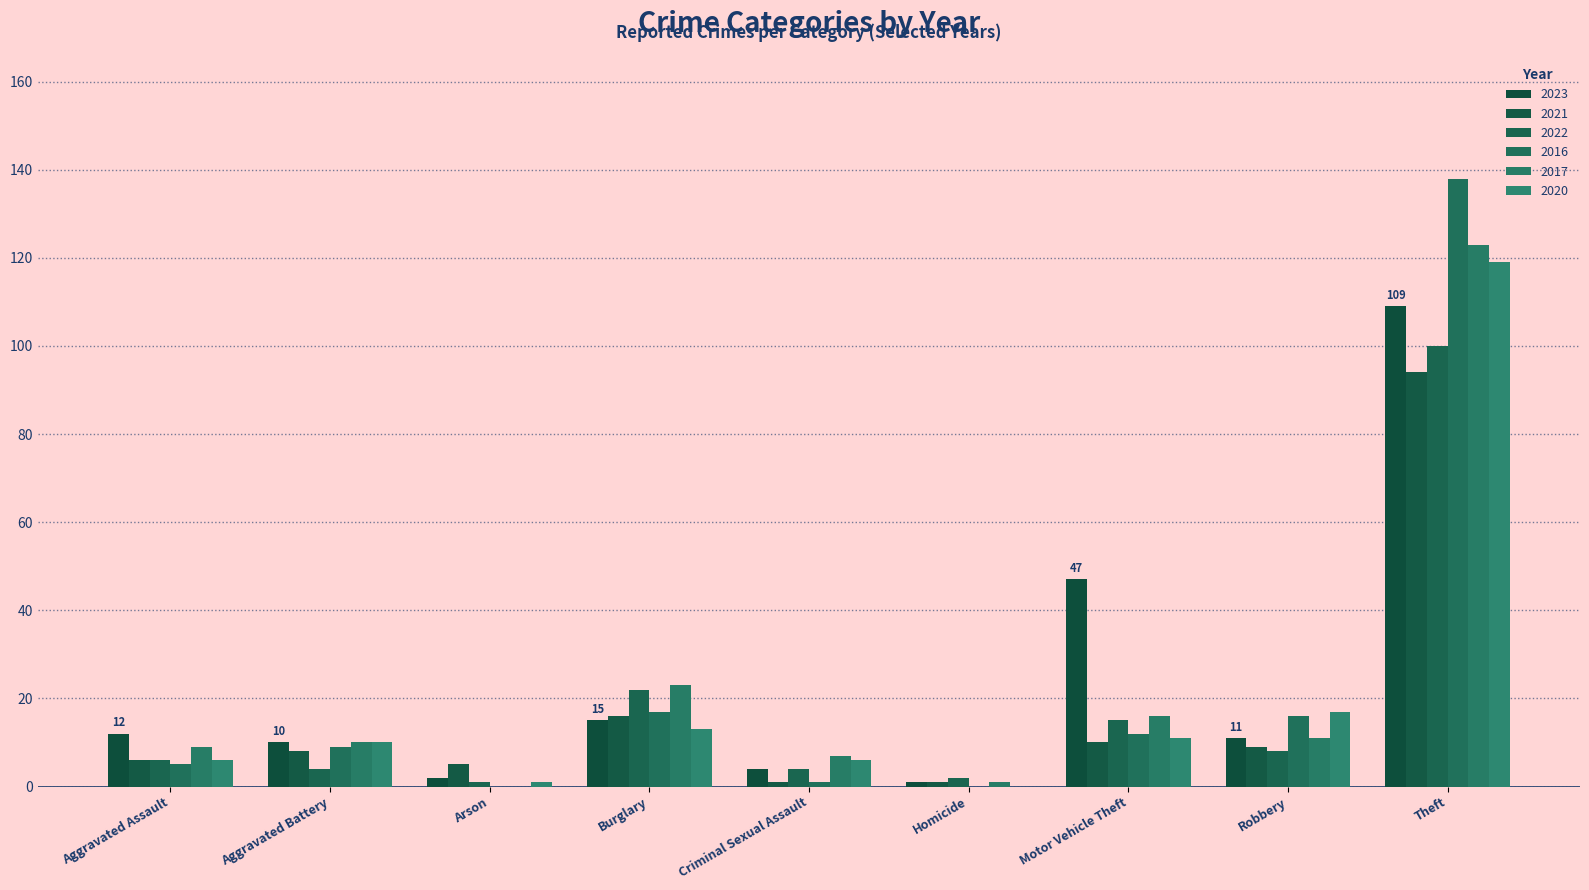

What position from the left is Aggravated Assault?

1